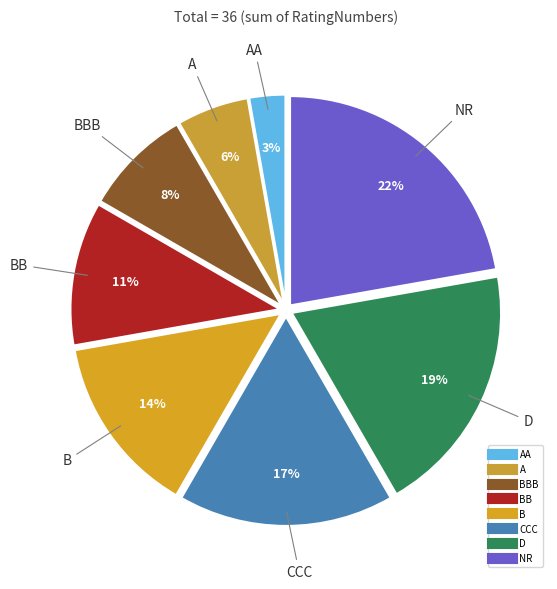

How many segments does this pie chart have?

8